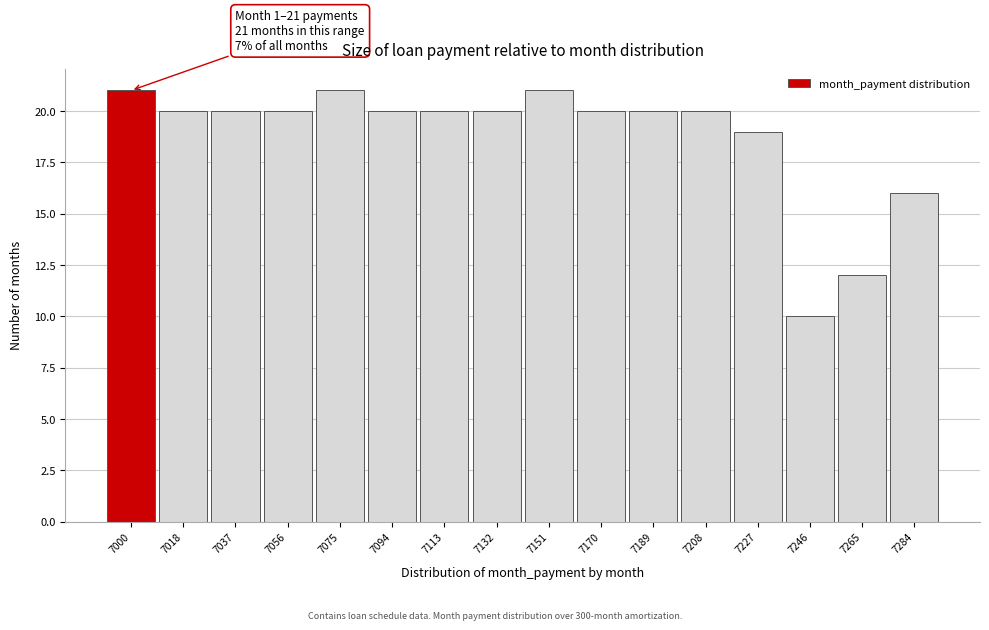

Reading left to right, extract all data points from this chart.

7000=21	7018=20	7037=20	7056=20	7075=21	7094=20	7113=20	7132=20	7151=21	7170=20	7189=20	7208=20	7227=19	7246=10	7265=12	7284=16